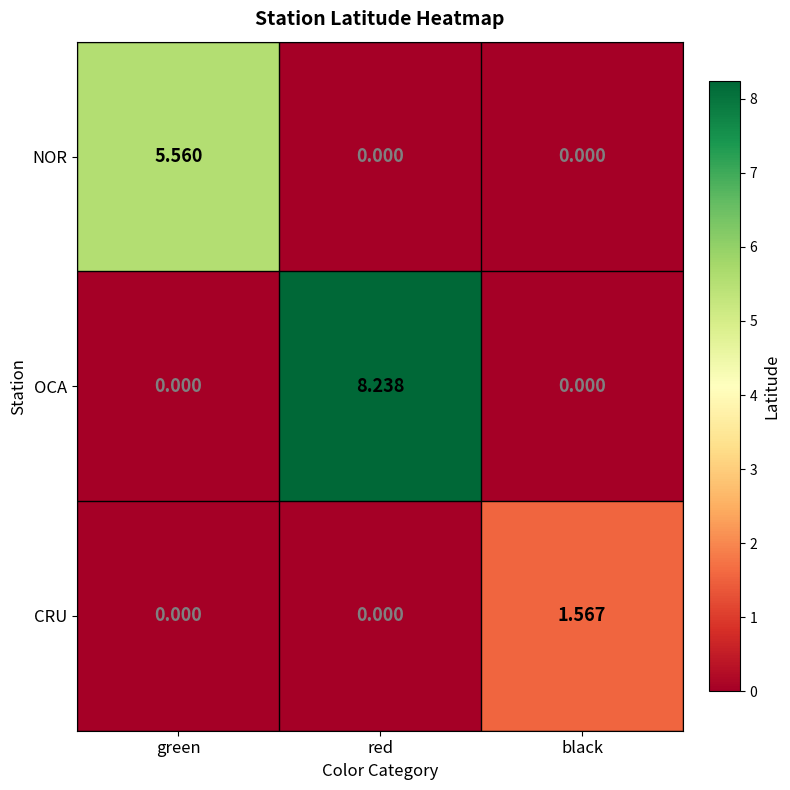

Which series has the widest spread of values?

OCA